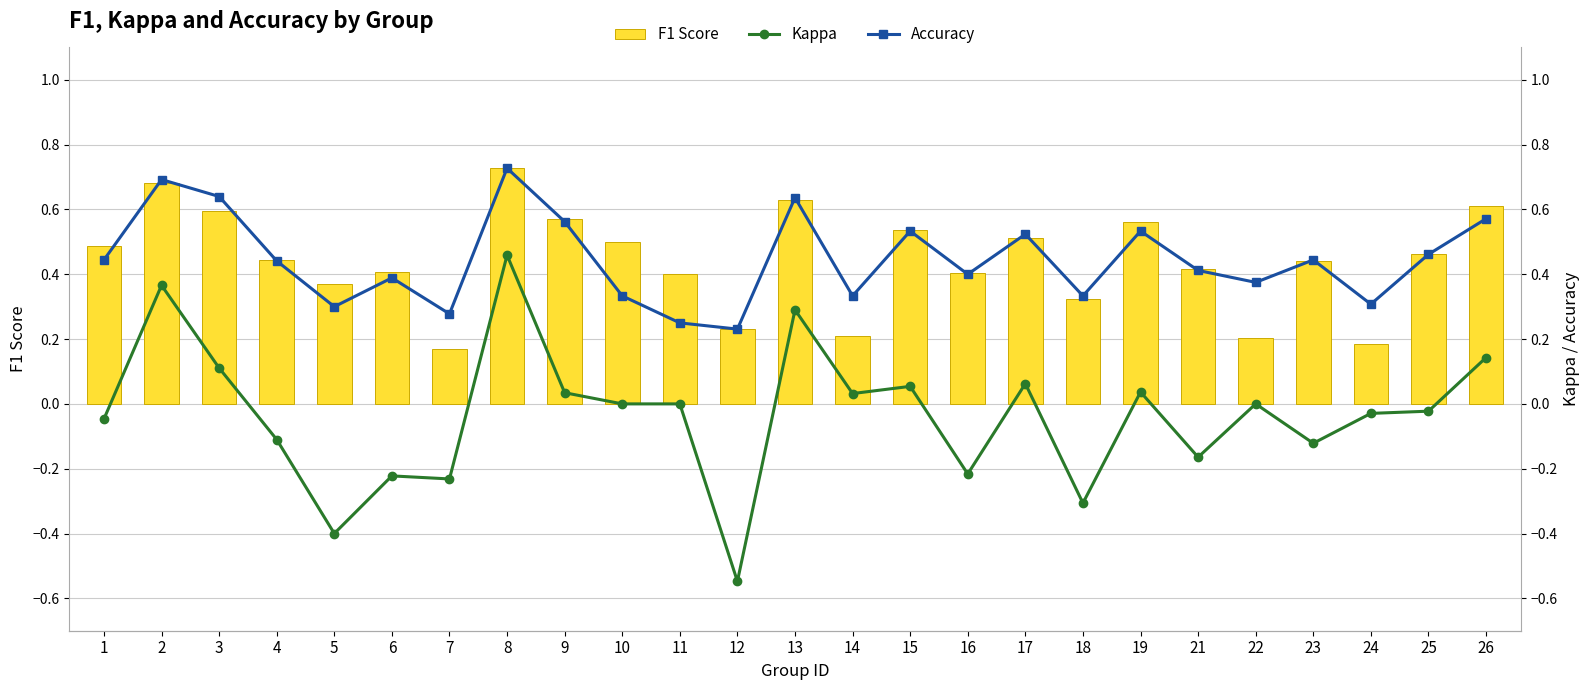

What is the average value of the Accuracy series?

0.4